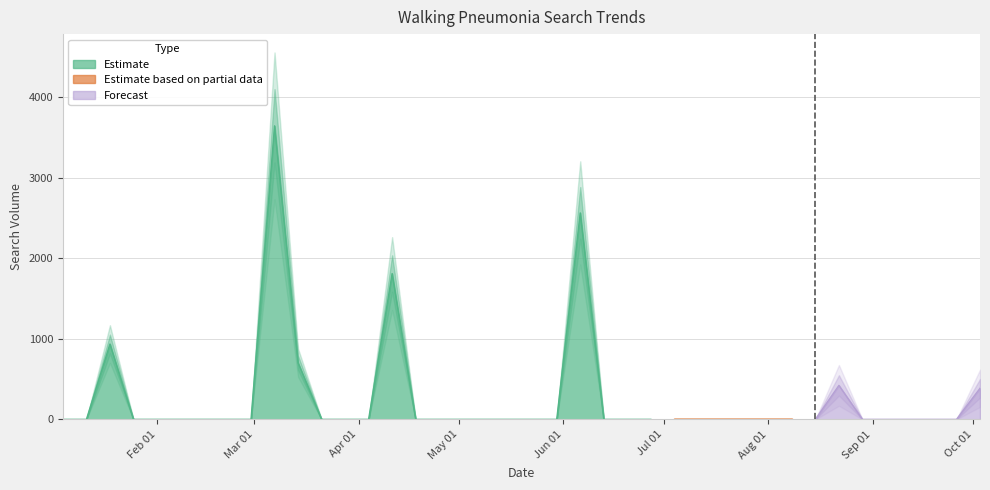

Reading right to left, list all the values displayed in this chart.

385.5	0.0	0.0	0.0	0.0	0.0	421.6	0.0	0.0	0.0	0.0	0.0	0.0	0.0	0.0	0.0	0.0	2561.3	0.0	0.0	0.0	0.0	0.0	0.0	0.0	1808.7	0.0	0.0	0.0	702.3	3641.5	0.0	0.0	0.0	0.0	0.0	0.0	934.5	0.0	0.0